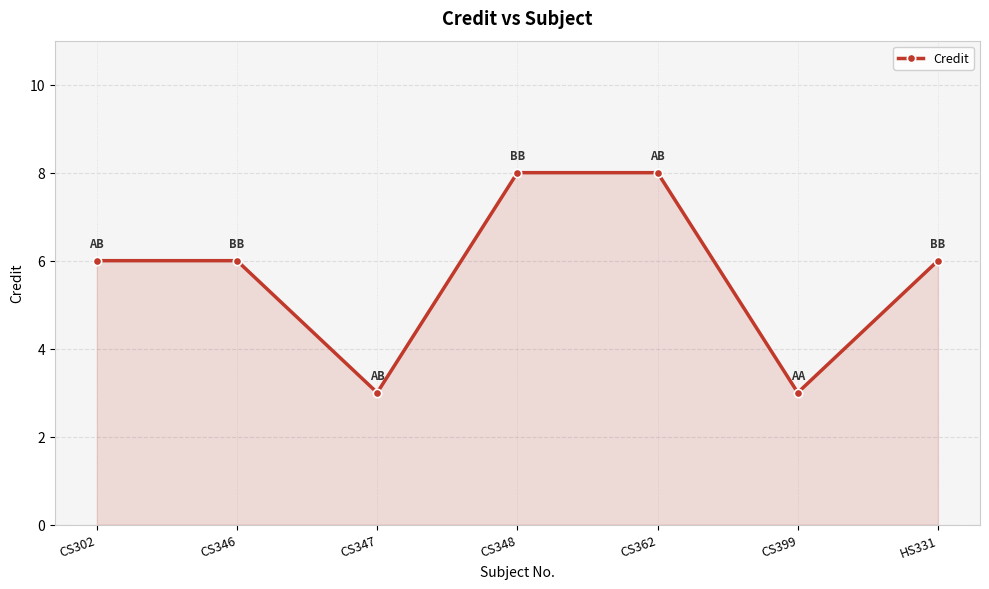

Reading left to right, extract all data points from this chart.

CS302=6	CS346=6	CS347=3	CS348=8	CS362=8	CS399=3	HS331=6